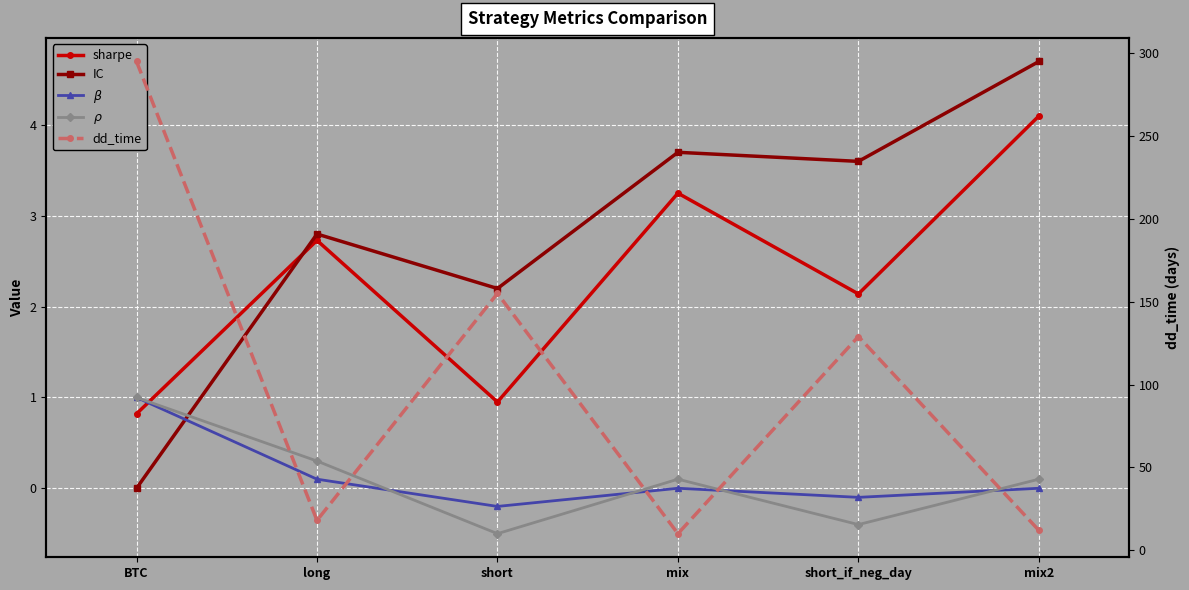

Which series has the largest range (max minus min)?

dd_time